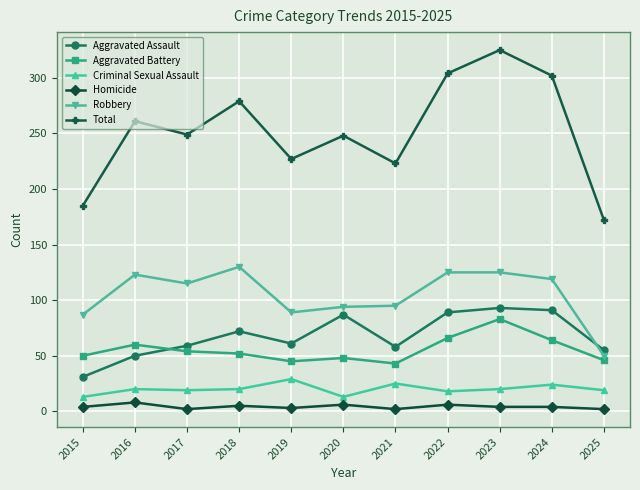

Which series has the largest range (max minus min)?

Total